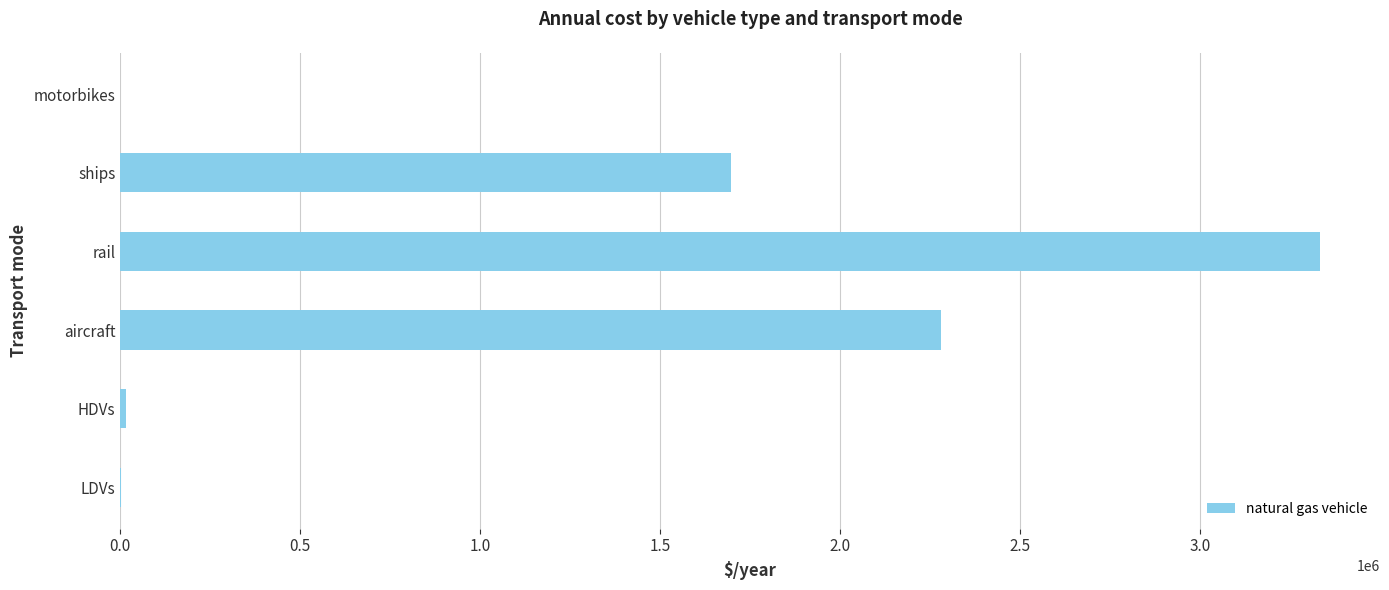

The chart shows a value of 2279319.0 at aircraft. True or false?

True